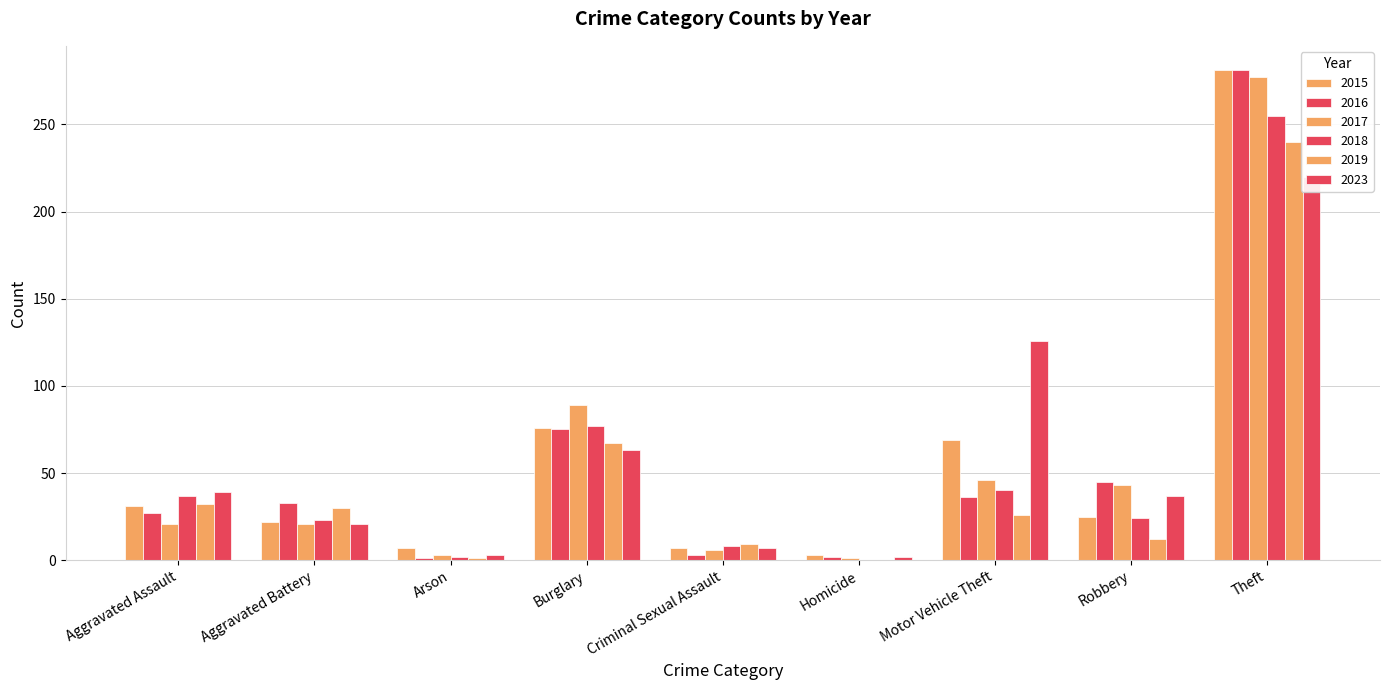

What are all the series names shown in the legend?

2015, 2016, 2017, 2018, 2019, 2023